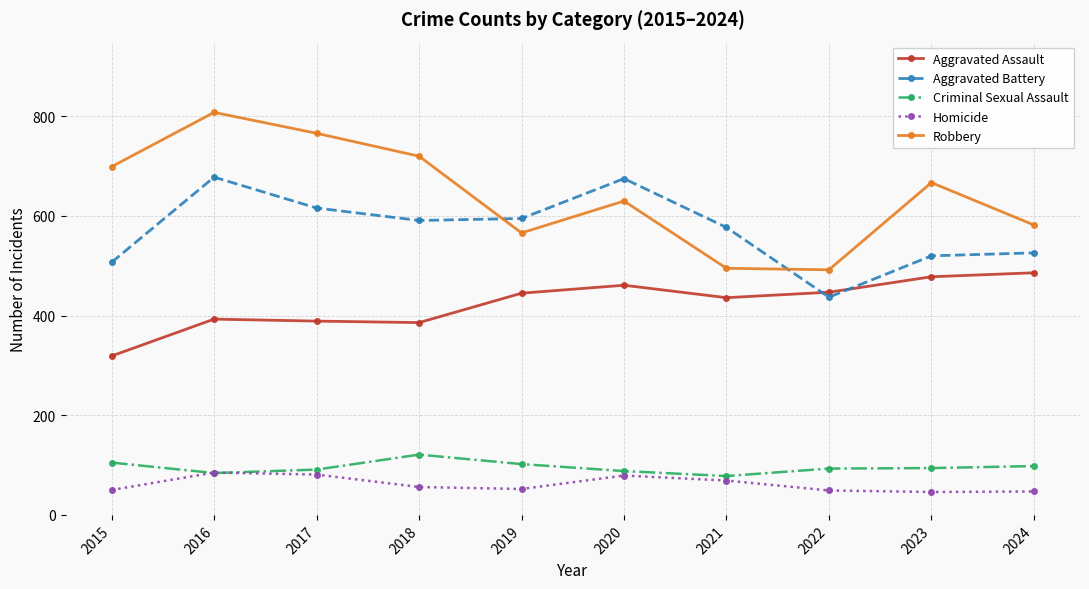

True or false: Aggravated Assault and Criminal Sexual Assault cross at least once.

False